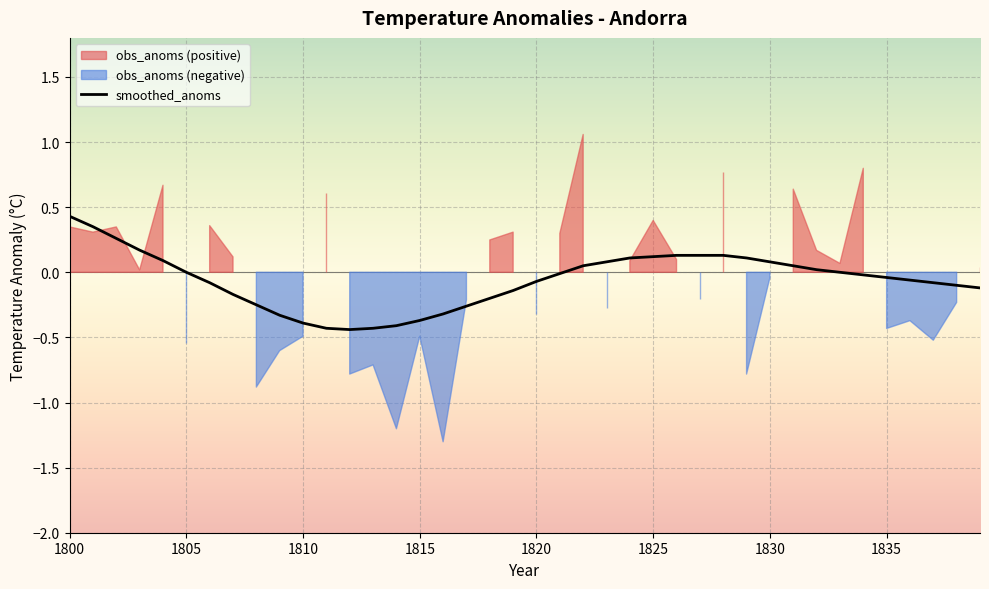

What is the maximum value for smoothed_anoms?

0.4